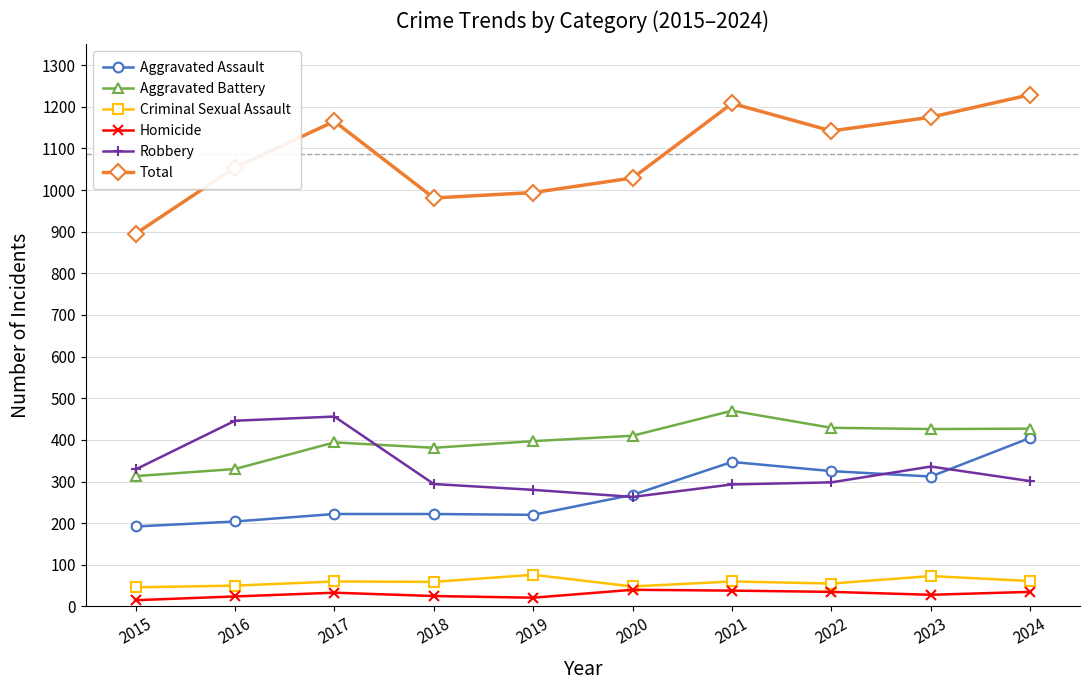

What is the difference between the second highest and minimum values in the Criminal Sexual Assault series?

27